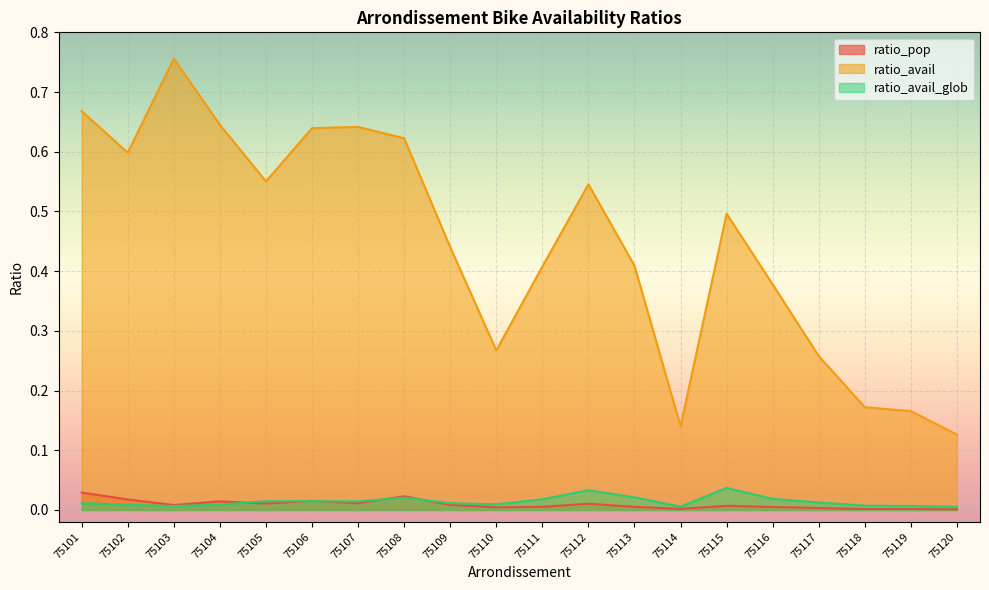

What is the difference between the highest and lowest values at 75116?

0.4